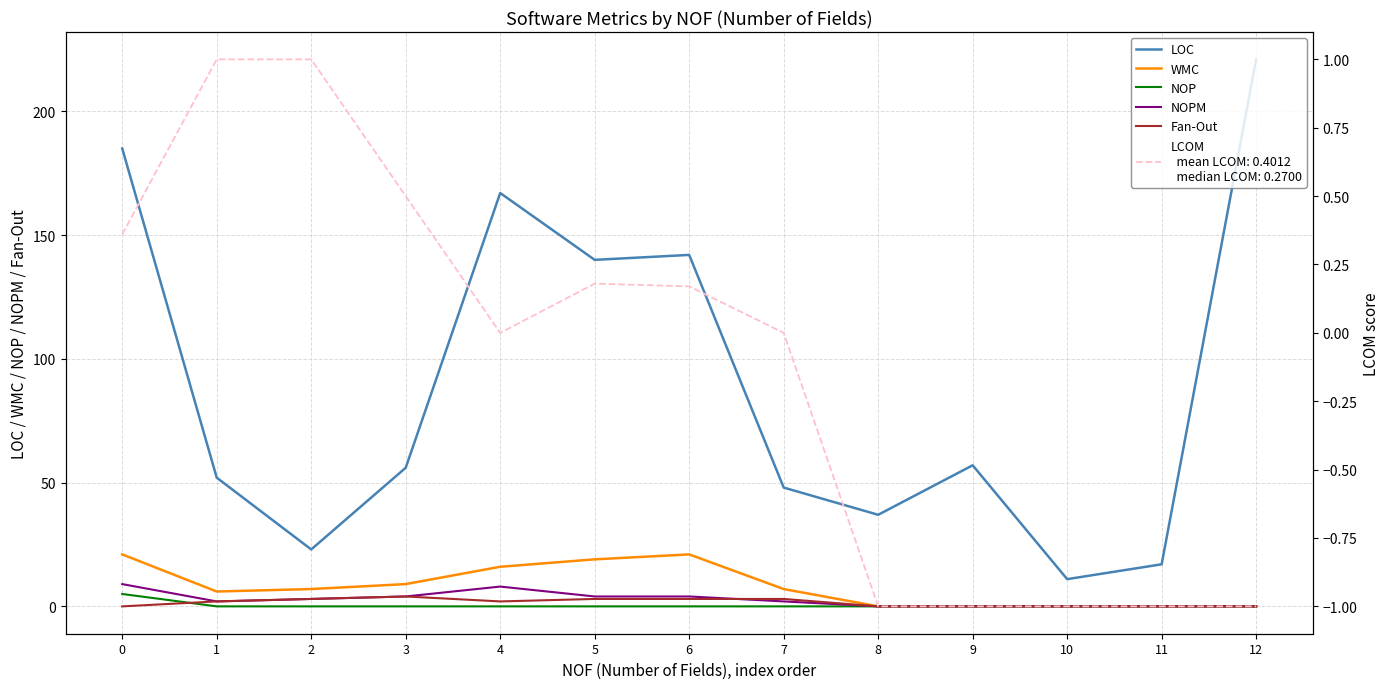

Which category has the highest value in the LCOM series?

1